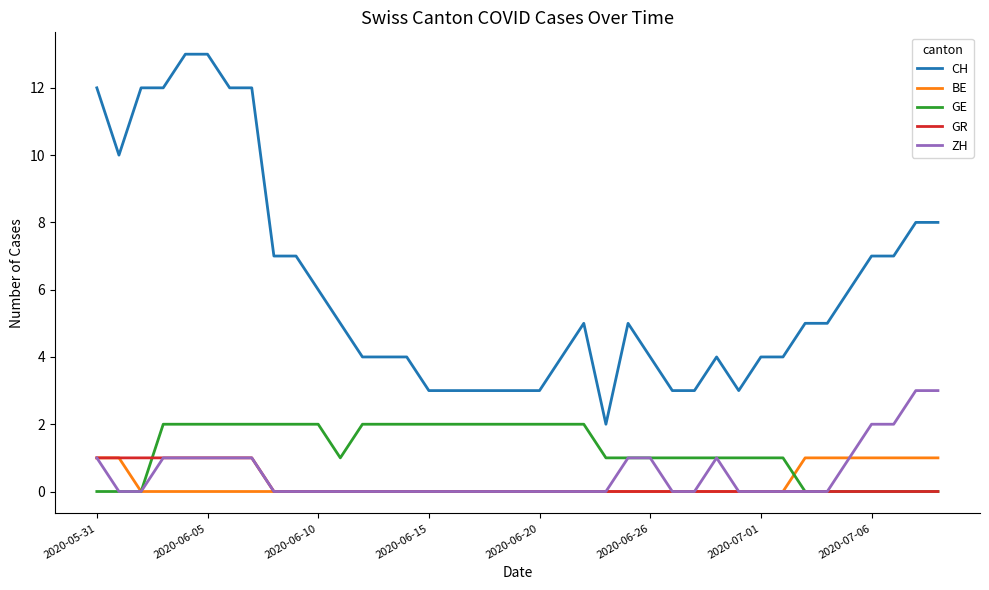

Which series has the widest spread of values?

CH